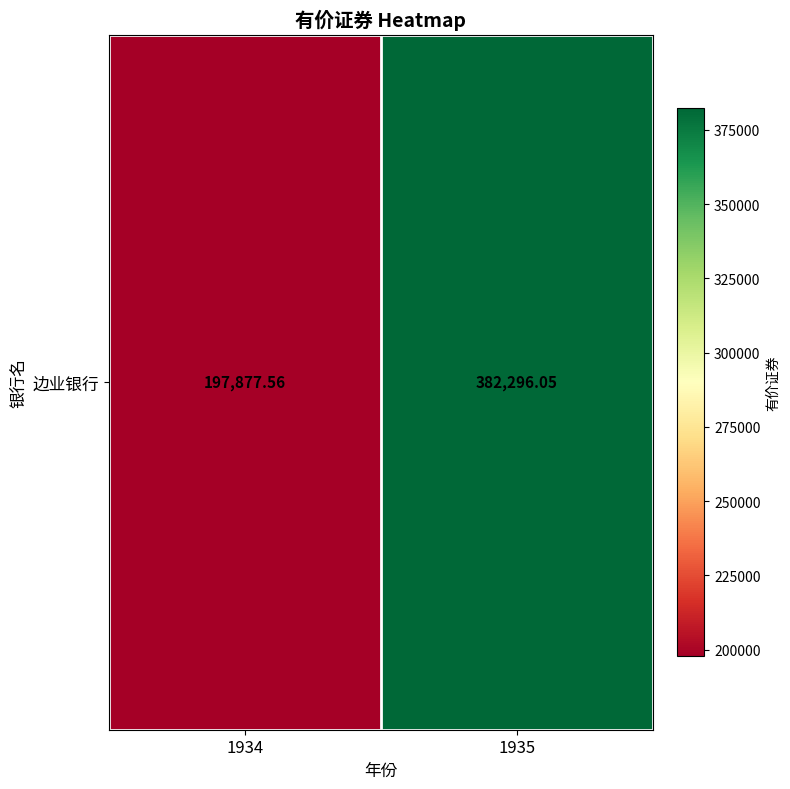

True or false: the data shows 197877.6 at 1934.

True